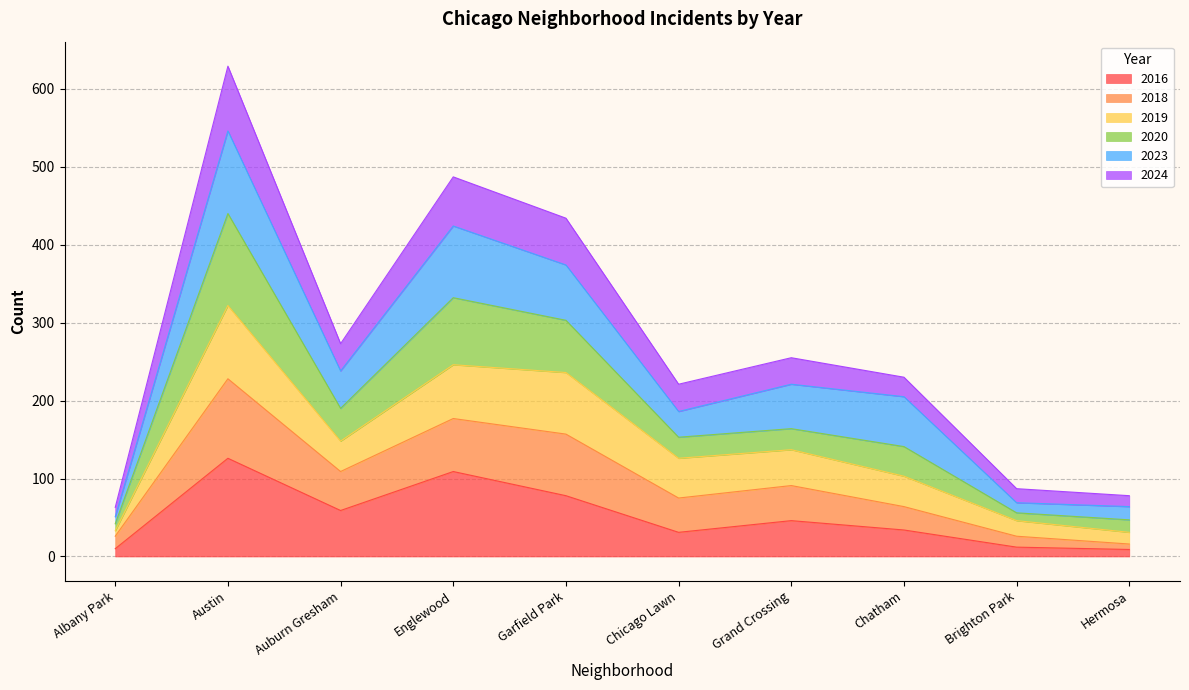

How many lines are shown in the chart?

6